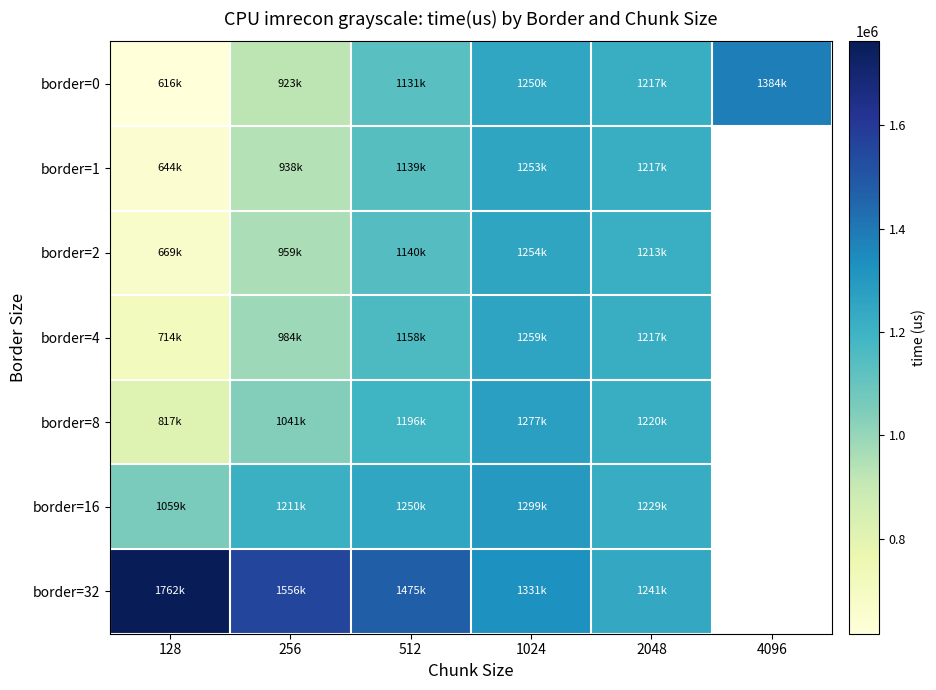

Where does the border=1 series first go above 1217430?

1024